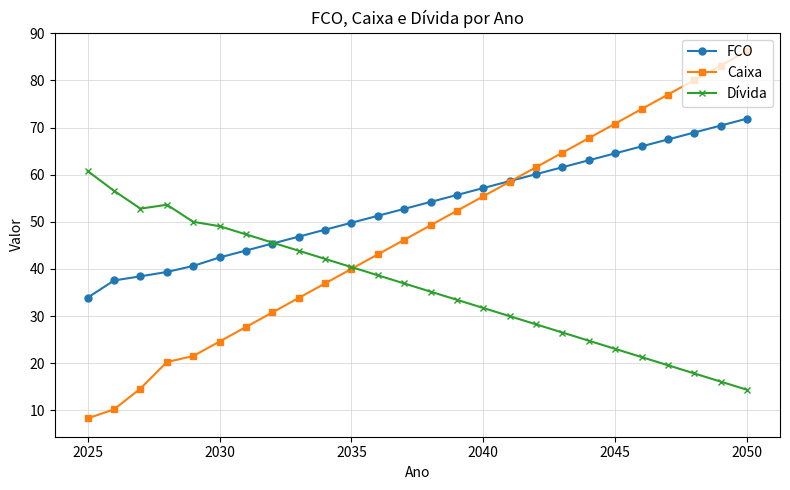

What is the highest value of the Caixa series?

86.2